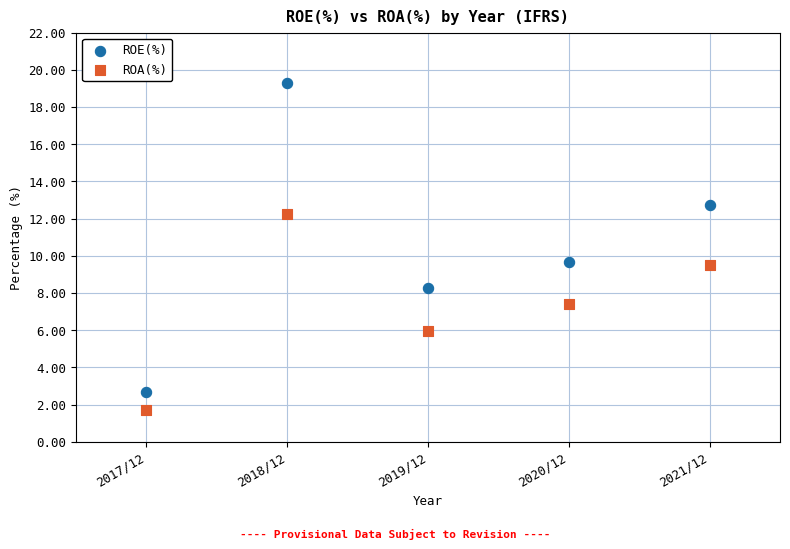

Across all data points, what is the range of Y values (max minus min)?

17.6